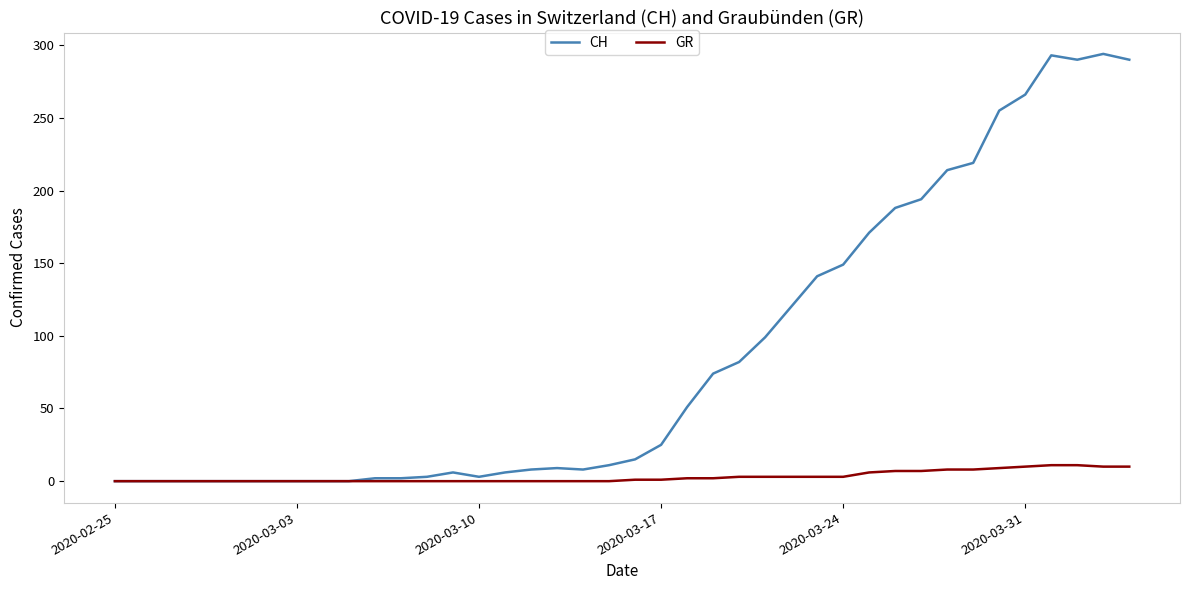

Which series has the largest total across all categories?

CH